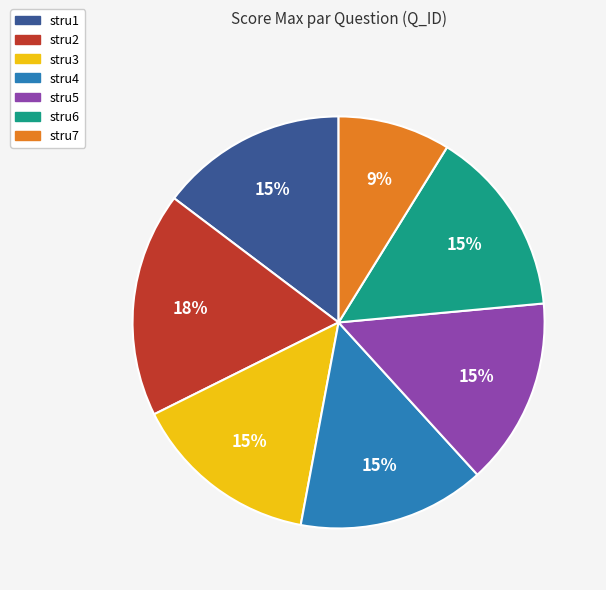

Is there any slice that represents more than half of the pie?

No